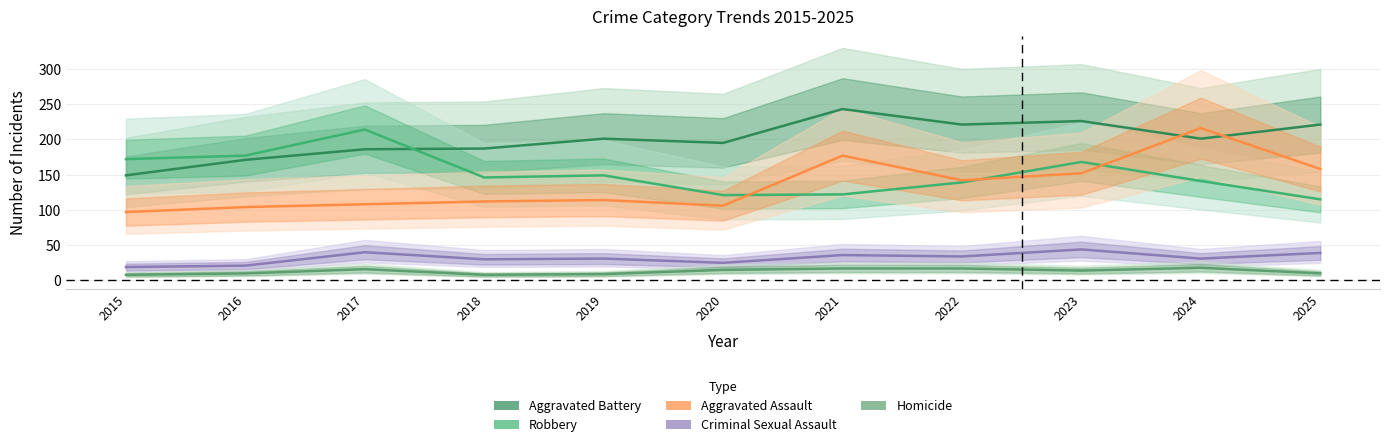

Where is Aggravated Battery nearest to the value 196?

2020